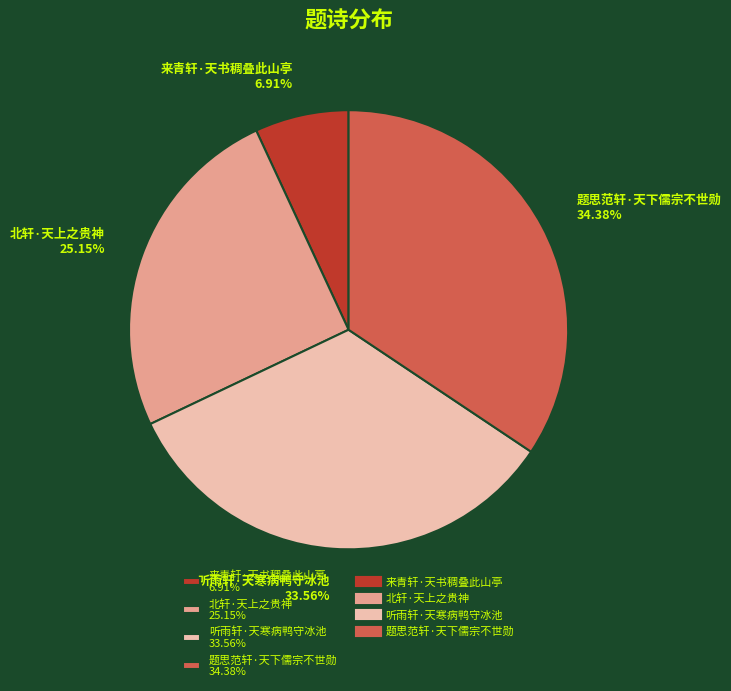

Is there any slice that represents more than half of the pie?

No